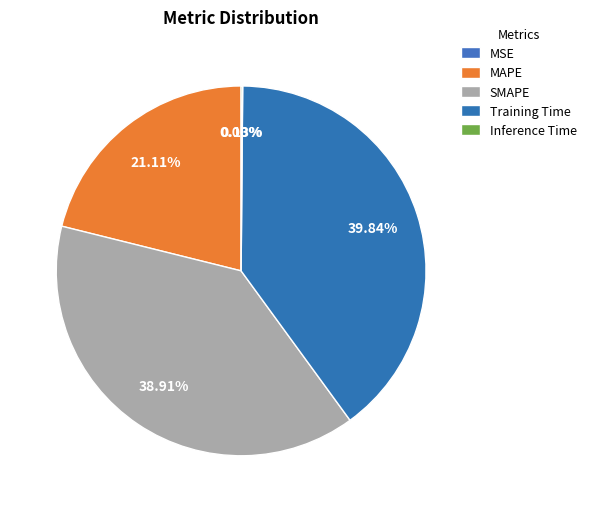

To the nearest percent, what portion does Training Time represent?

40%